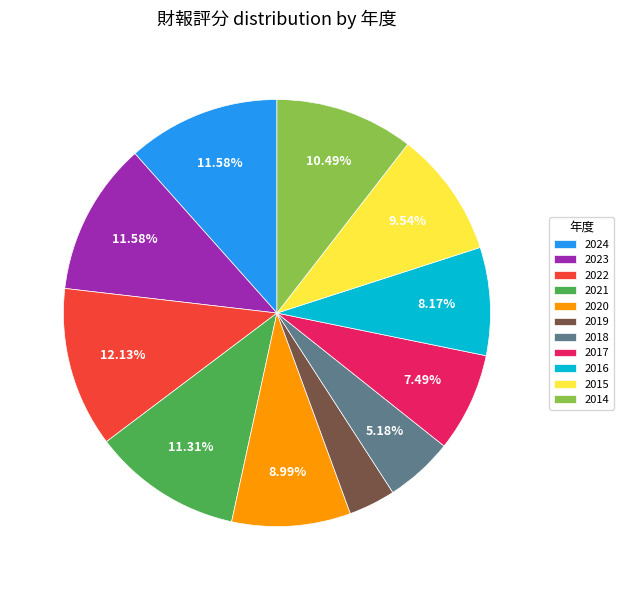

Is there a majority slice in this chart?

No